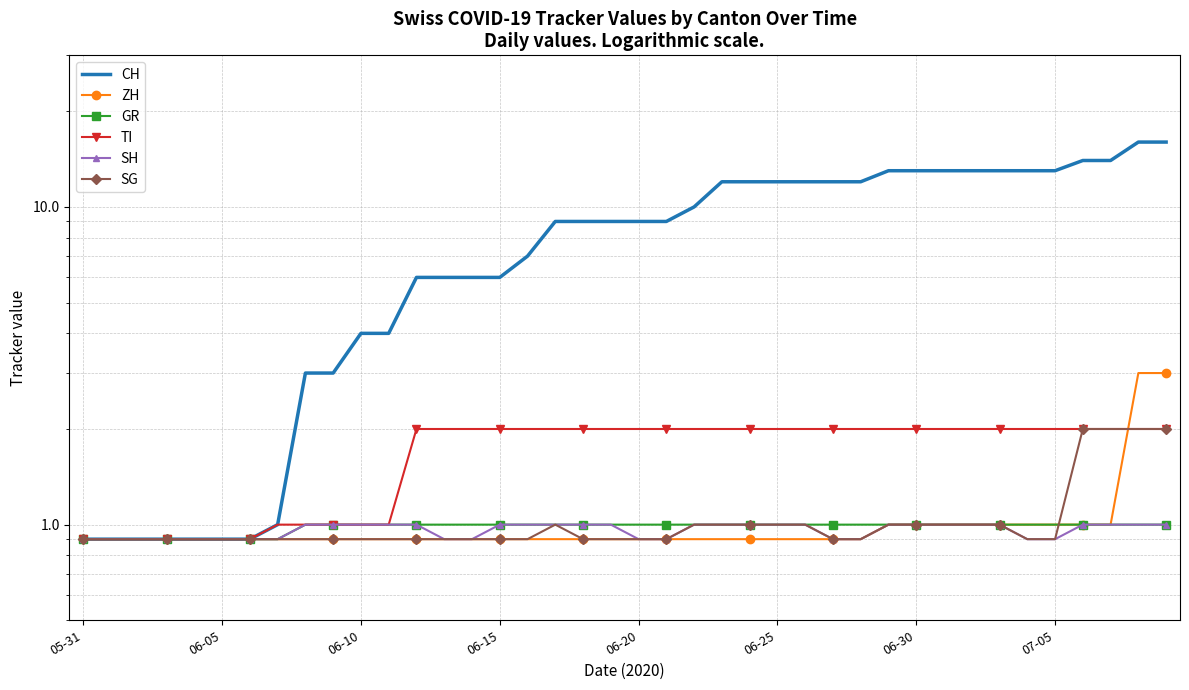

The SH series shows 1.0 at 38. True or false?

True